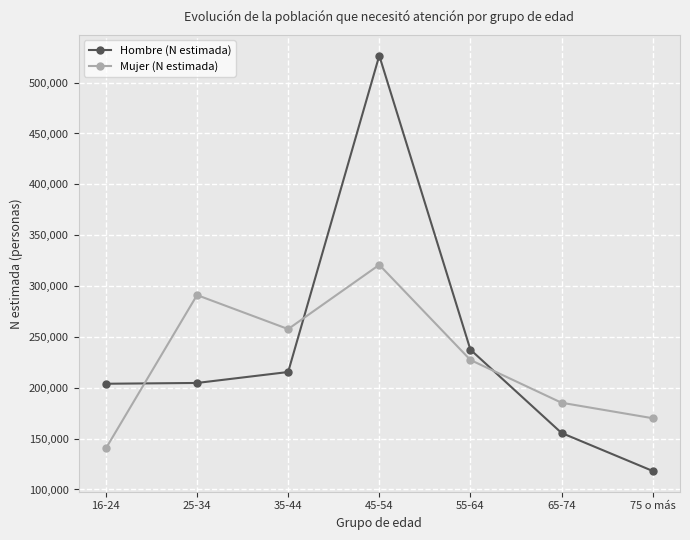

What is the label of the 7th point from the left?

75 o más